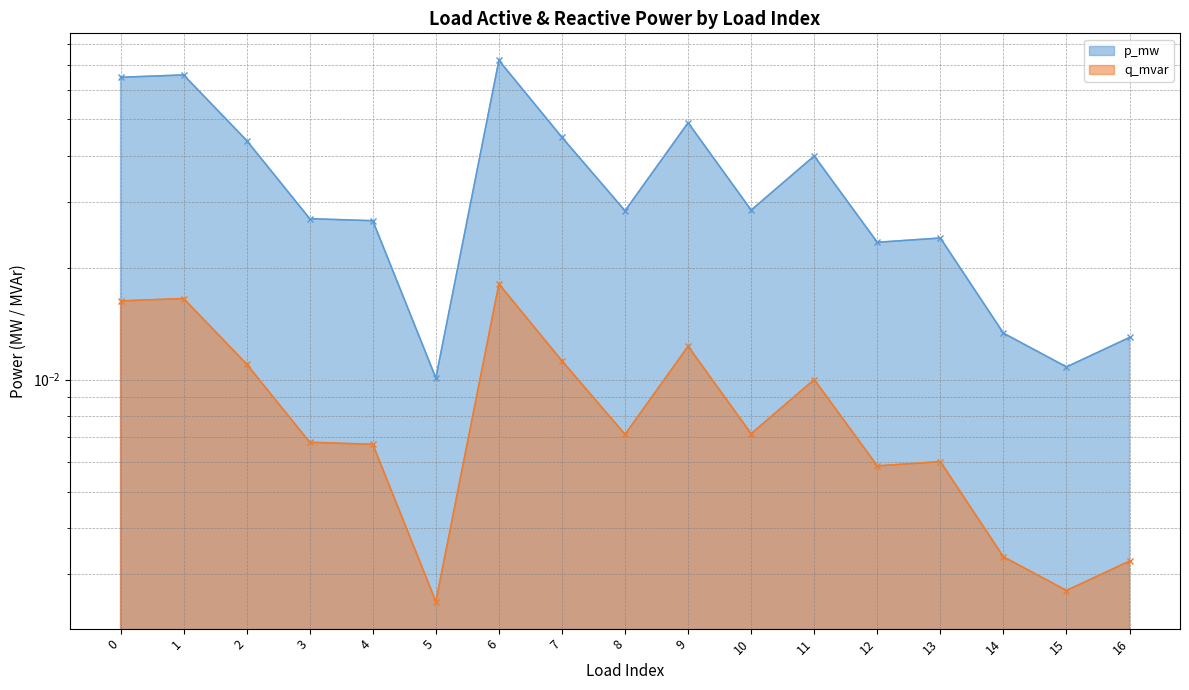

Reading left to right, extract all data points from this chart.

p_mw: 0=0.1	1=0.1	2=0.0	3=0.0	4=0.0	5=0.0	6=0.1	7=0.0	8=0.0	9=0.0	10=0.0	11=0.0	12=0.0	13=0.0	14=0.0	15=0.0	16=0.0
q_mvar: 0=0.0	1=0.0	2=0.0	3=0.0	4=0.0	5=0.0	6=0.0	7=0.0	8=0.0	9=0.0	10=0.0	11=0.0	12=0.0	13=0.0	14=0.0	15=0.0	16=0.0